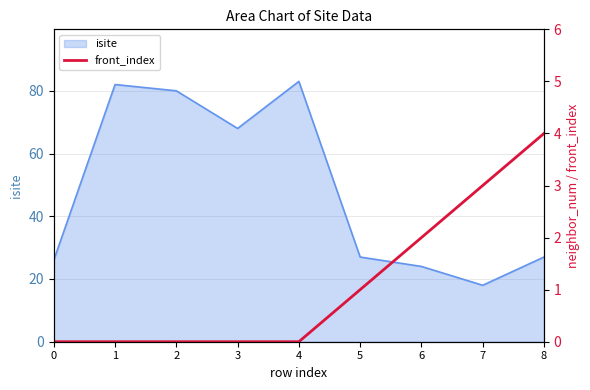

True or false: isite has a value of 27 at 5.

True